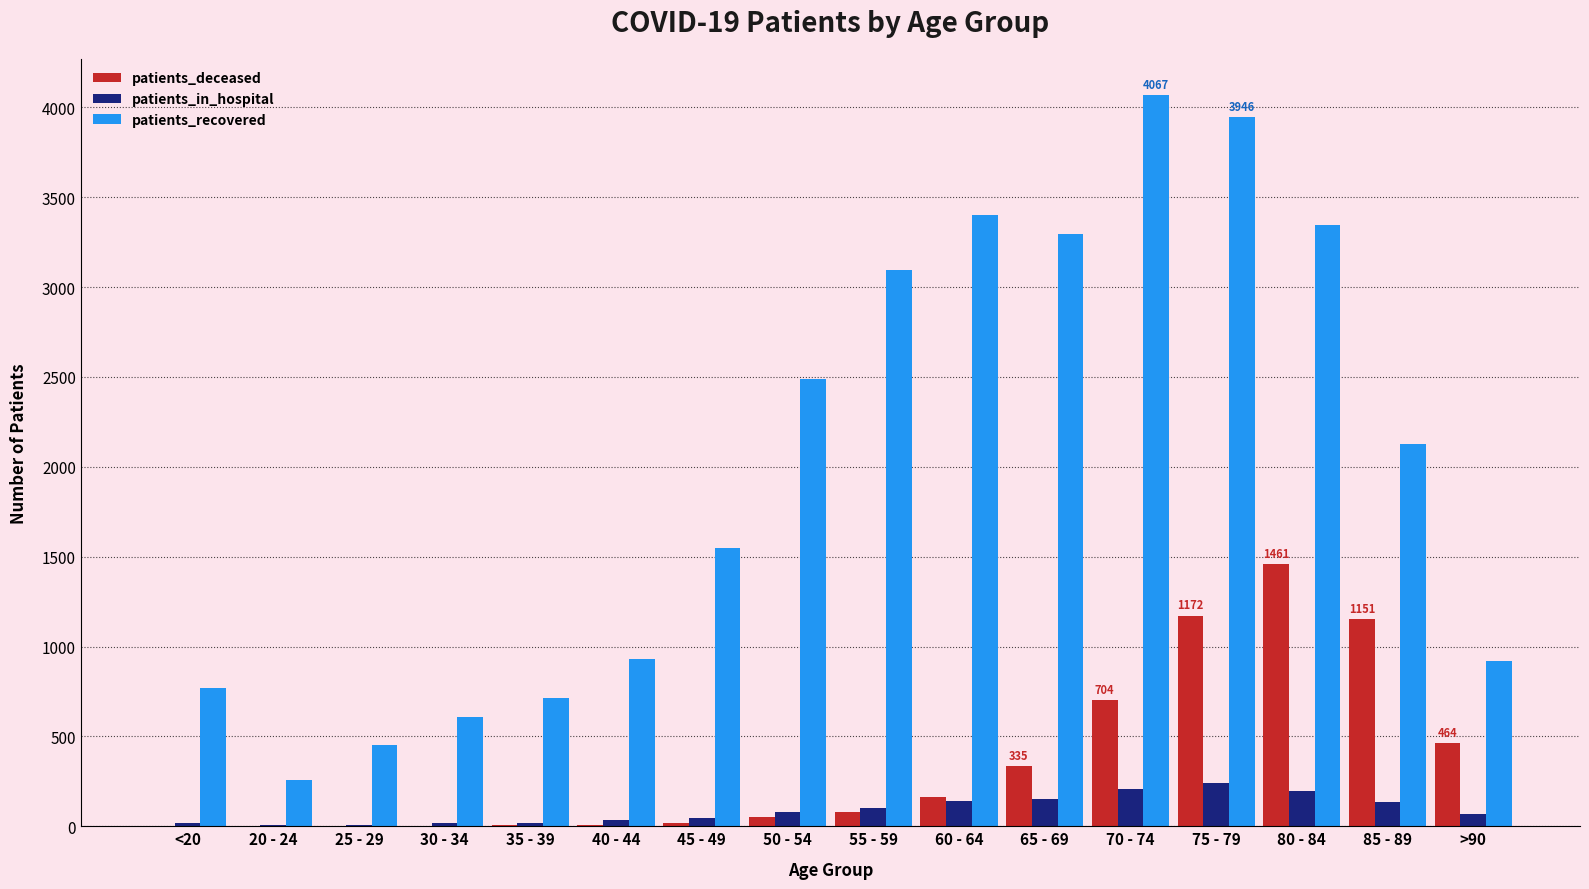

Which series changed the most between 30 - 34 and 45 - 49?

patients_recovered